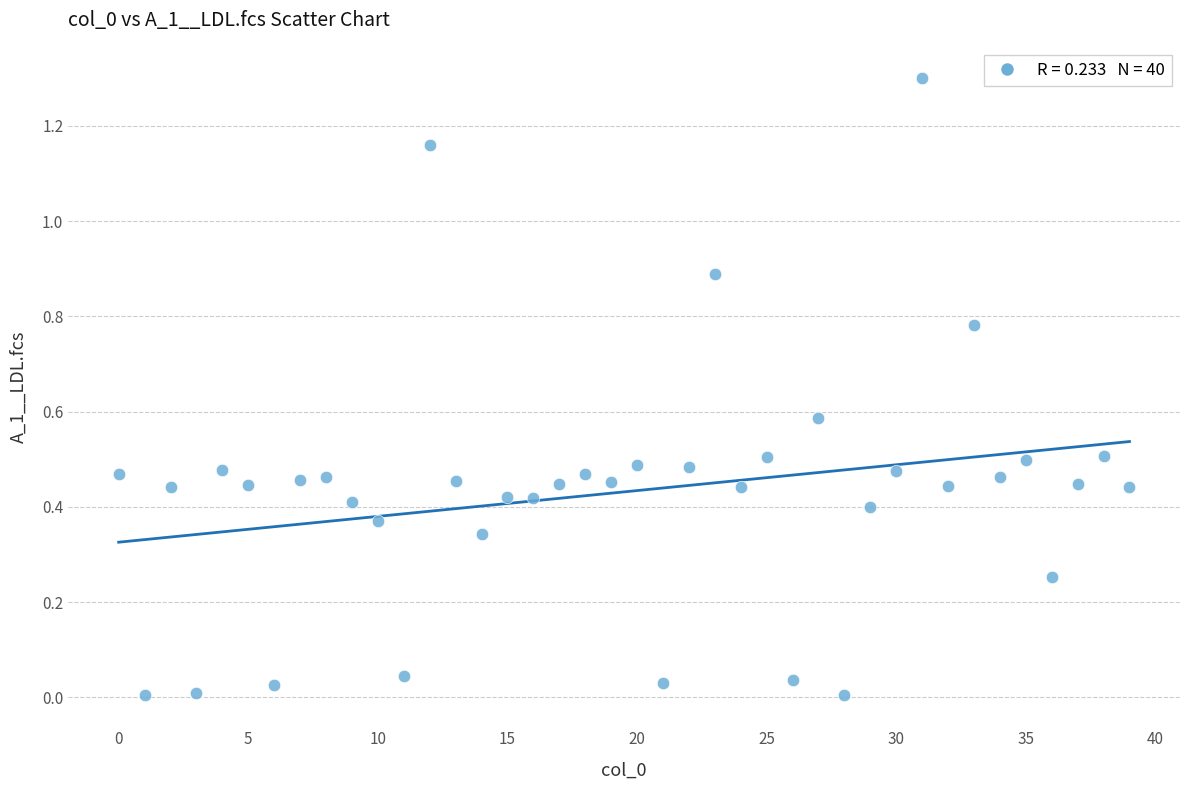

What is the range of Y values (max minus min)?

1.3